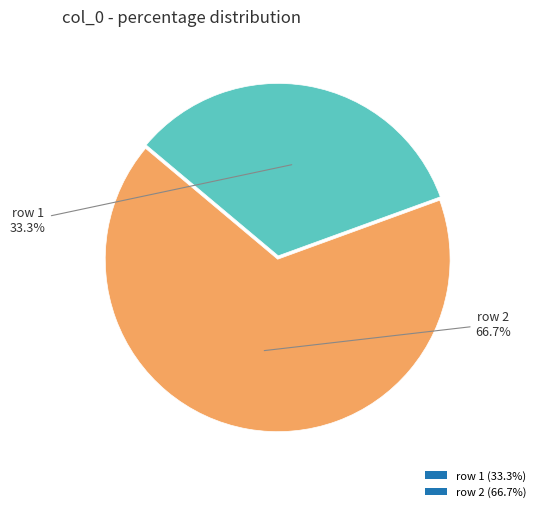

Approximately how many times larger is the value at row 1 (33.3%) compared to row 2 (66.7%)?

0.5